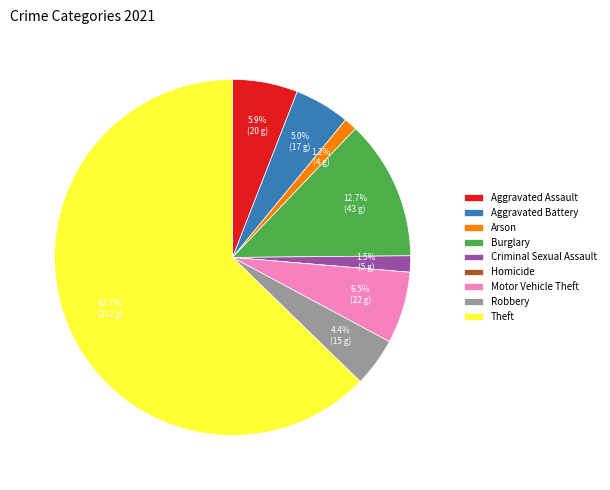

Does any single category account for the majority?

Yes